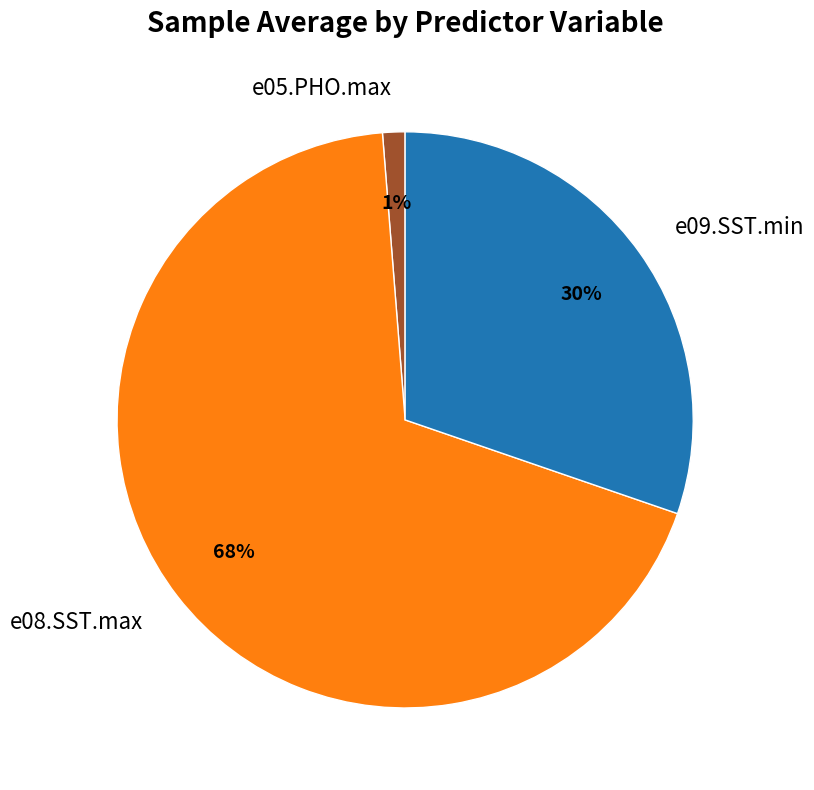

Count the number of slices in the pie.

3